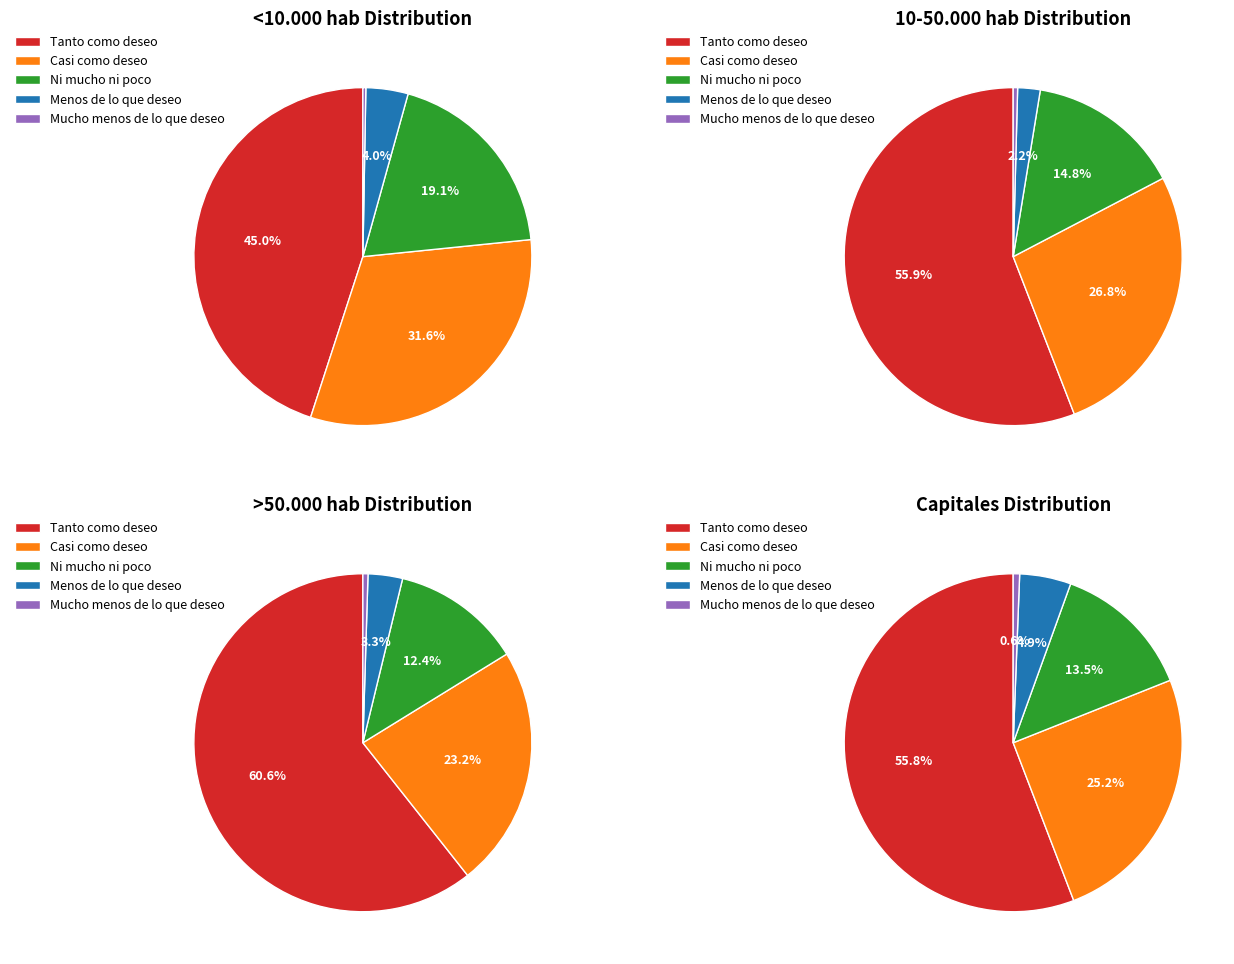

Is it true that Menos de lo que deseo is 15% of the pie?

False